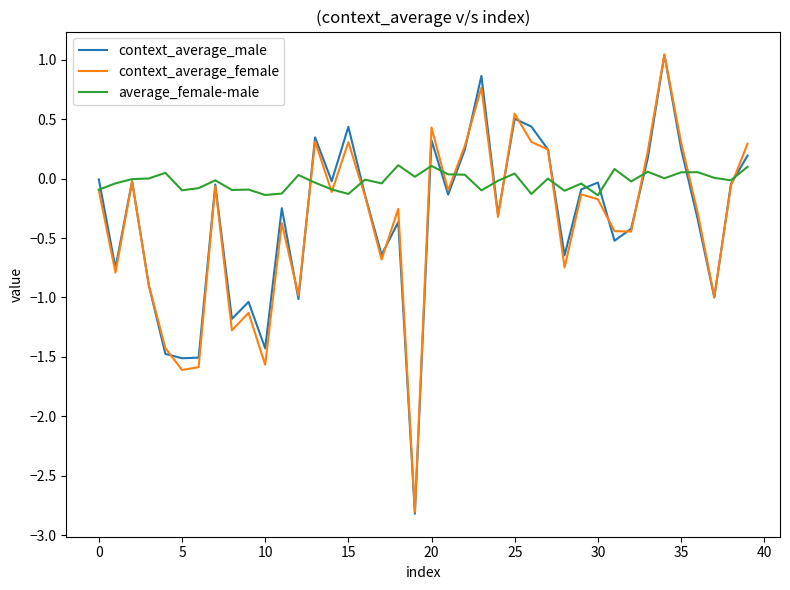

Which series has the largest total across all categories?

average_female-male